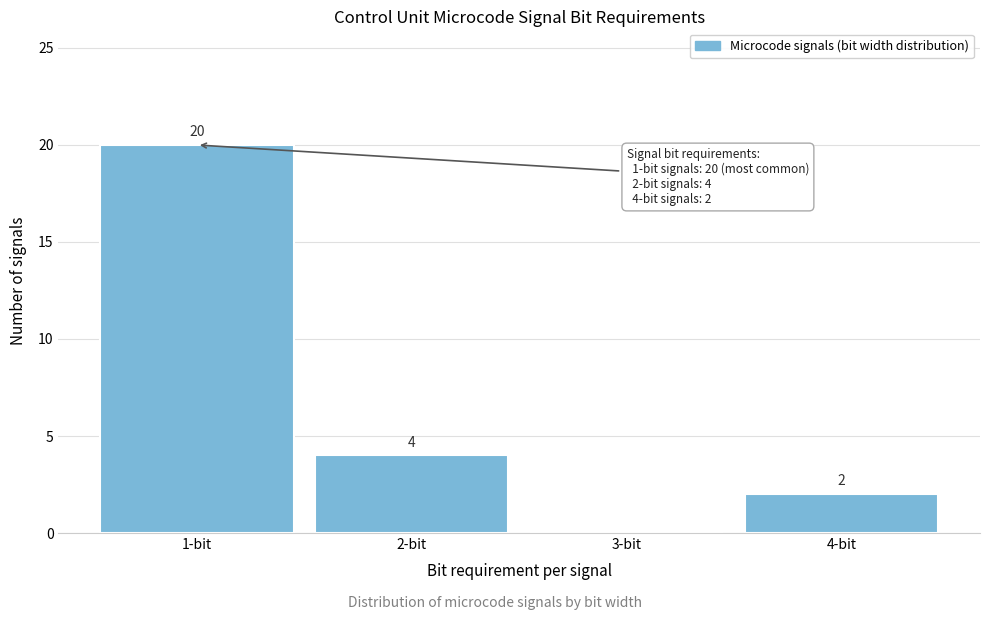

Which range on the x-axis has the tallest bar?

0.5 to 1.5